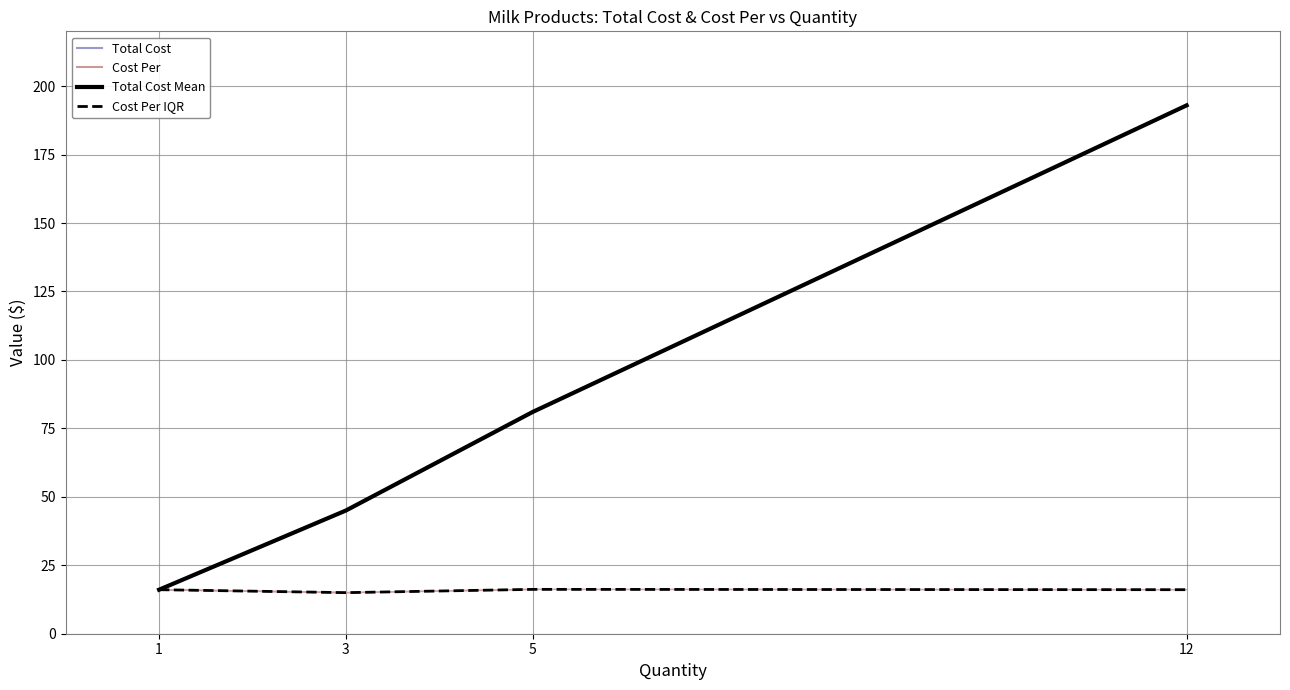

List the labels in order of Total Cost value, largest first.

12, 5, 3, 1